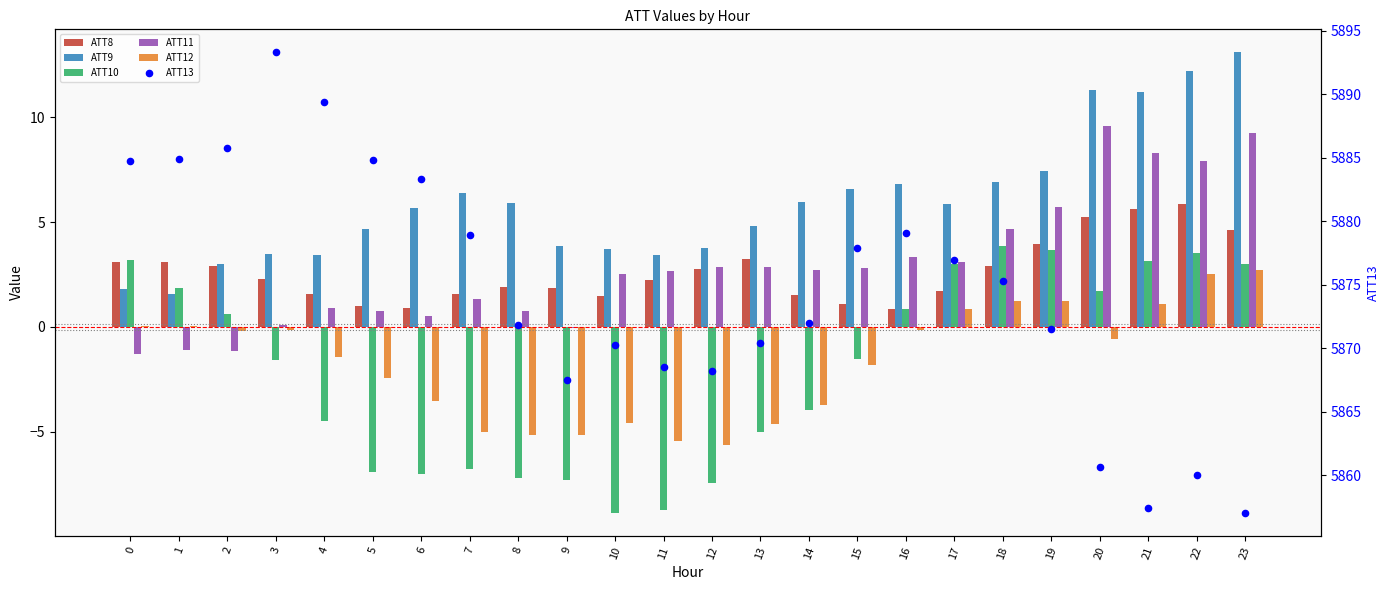

Which series has the largest total across all categories?

ATT13